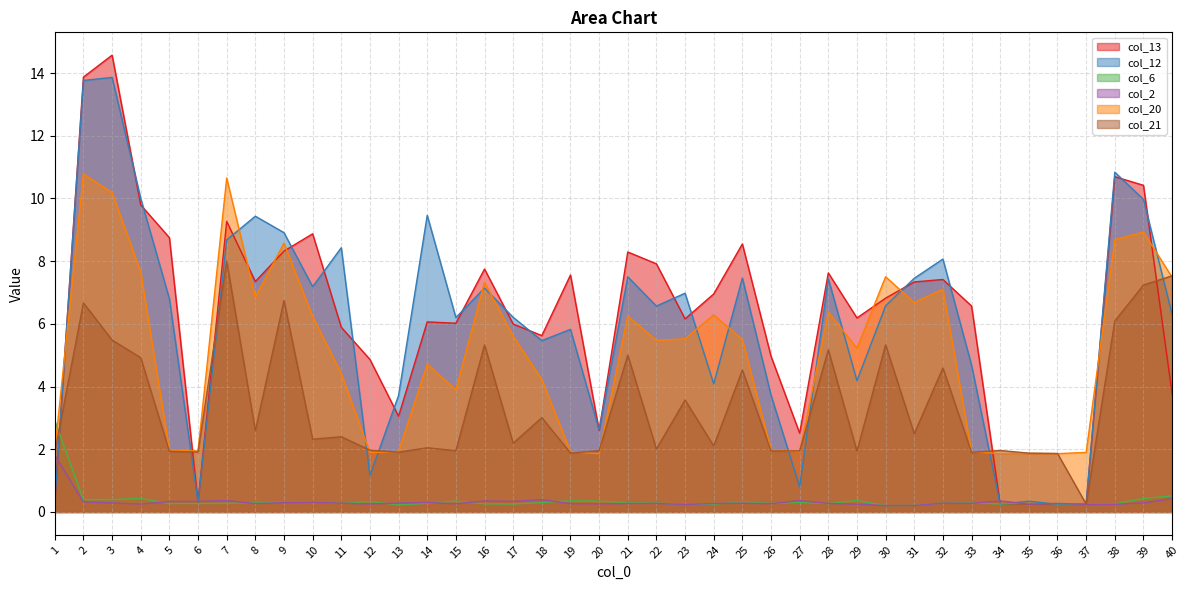

True or false: col_21 has a value of 1.9 at 6.

True